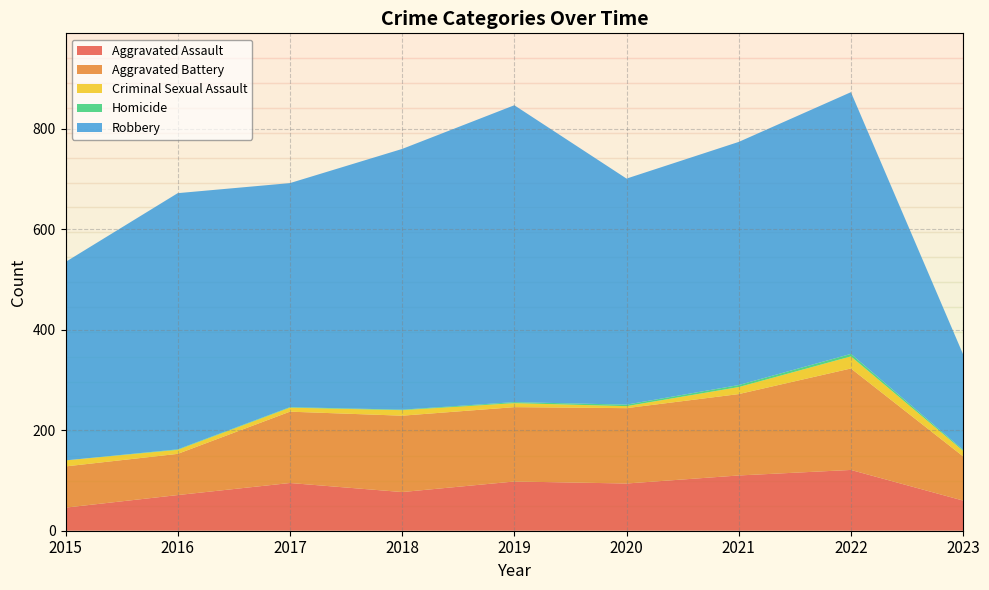

Reading left to right, list all the values displayed in this chart.

Aggravated Assault: 2015=46	2016=71	2017=95	2018=77	2019=98	2020=94	2021=110	2022=121	2023=60
Aggravated Battery: 2015=82	2016=82	2017=142	2018=152	2019=148	2020=150	2021=162	2022=202	2023=88
Criminal Sexual Assault: 2015=12	2016=8	2017=8	2018=11	2019=8	2020=4	2021=14	2022=24	2023=11
Homicide: 2015=0	2016=1	2017=1	2018=1	2019=2	2020=3	2021=4	2022=5	2023=2
Robbery: 2015=395	2016=510	2017=446	2018=519	2019=591	2020=450	2021=484	2022=521	2023=190